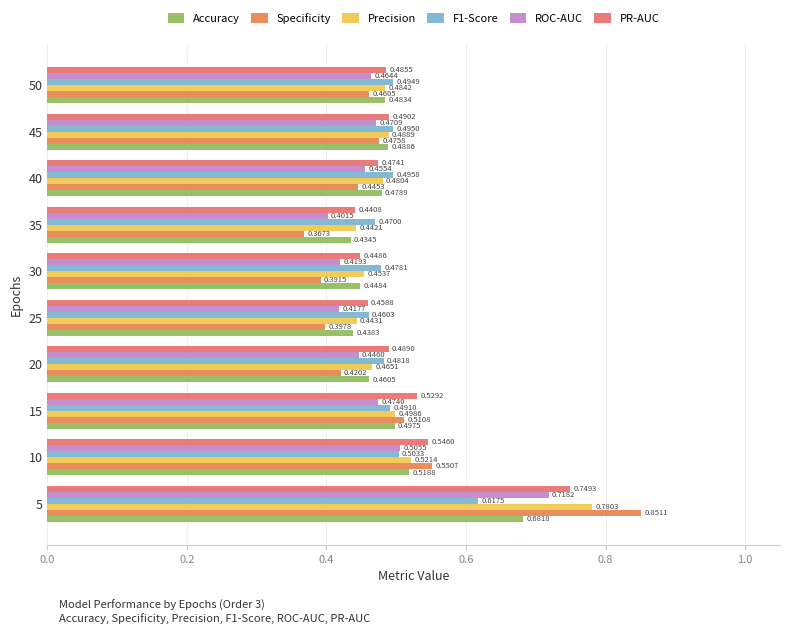

What is the average value of the PR-AUC series?

0.5